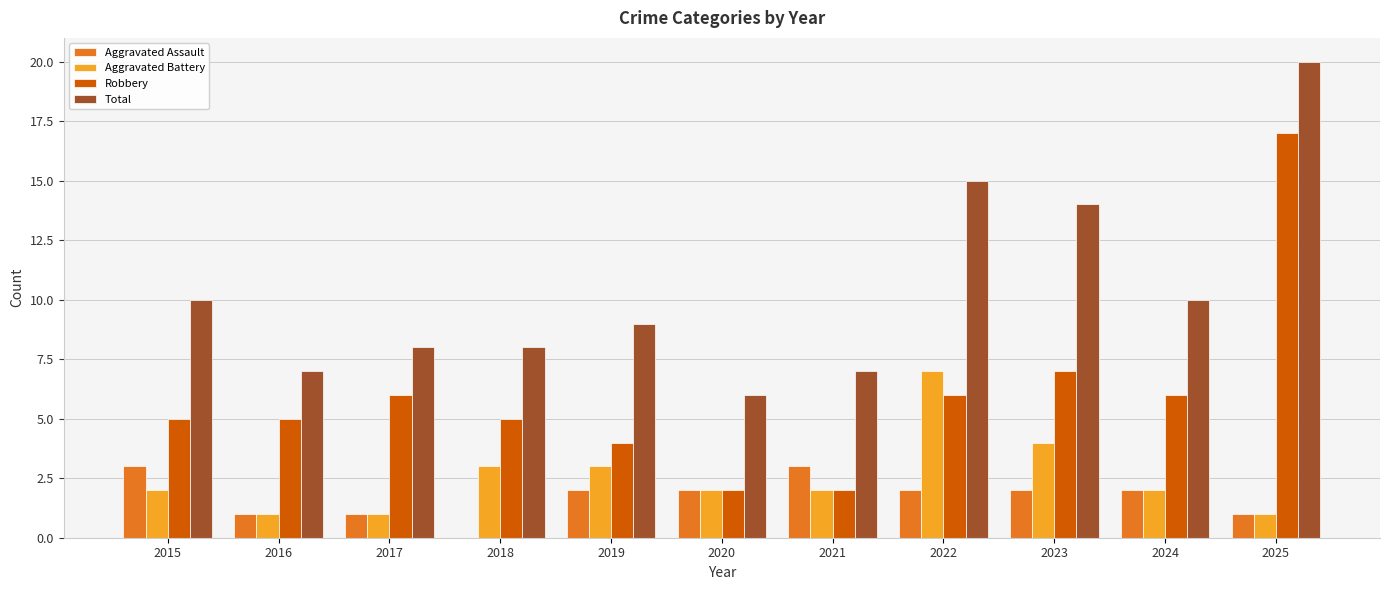

Reading left to right, what are all the values shown in this chart?

Aggravated Assault: 3	1	1	0	2	2	3	2	2	2	1
Aggravated Battery: 2	1	1	3	3	2	2	7	4	2	1
Robbery: 5	5	6	5	4	2	2	6	7	6	17
Total: 10	7	8	8	9	6	7	15	14	10	20